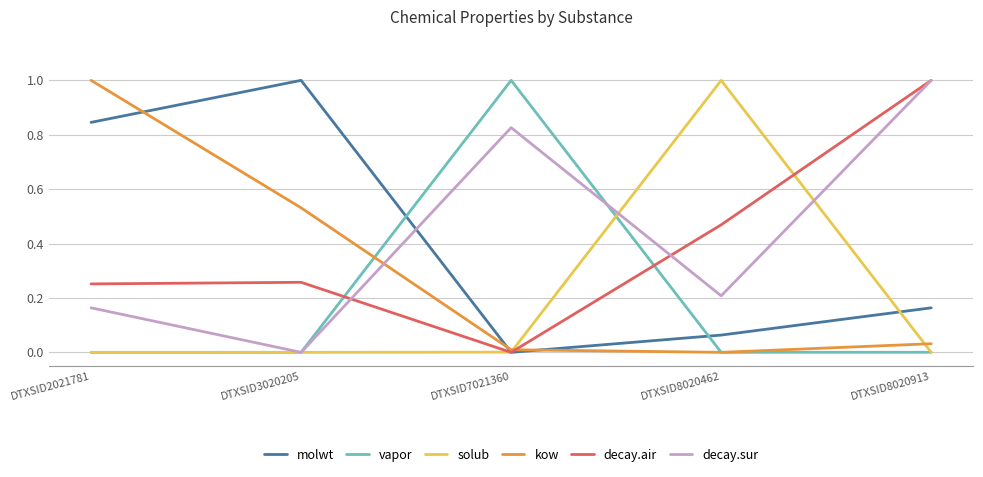

List the labels in order of decay.sur value, smallest first.

DTXSID3020205, DTXSID2021781, DTXSID8020462, DTXSID7021360, DTXSID8020913